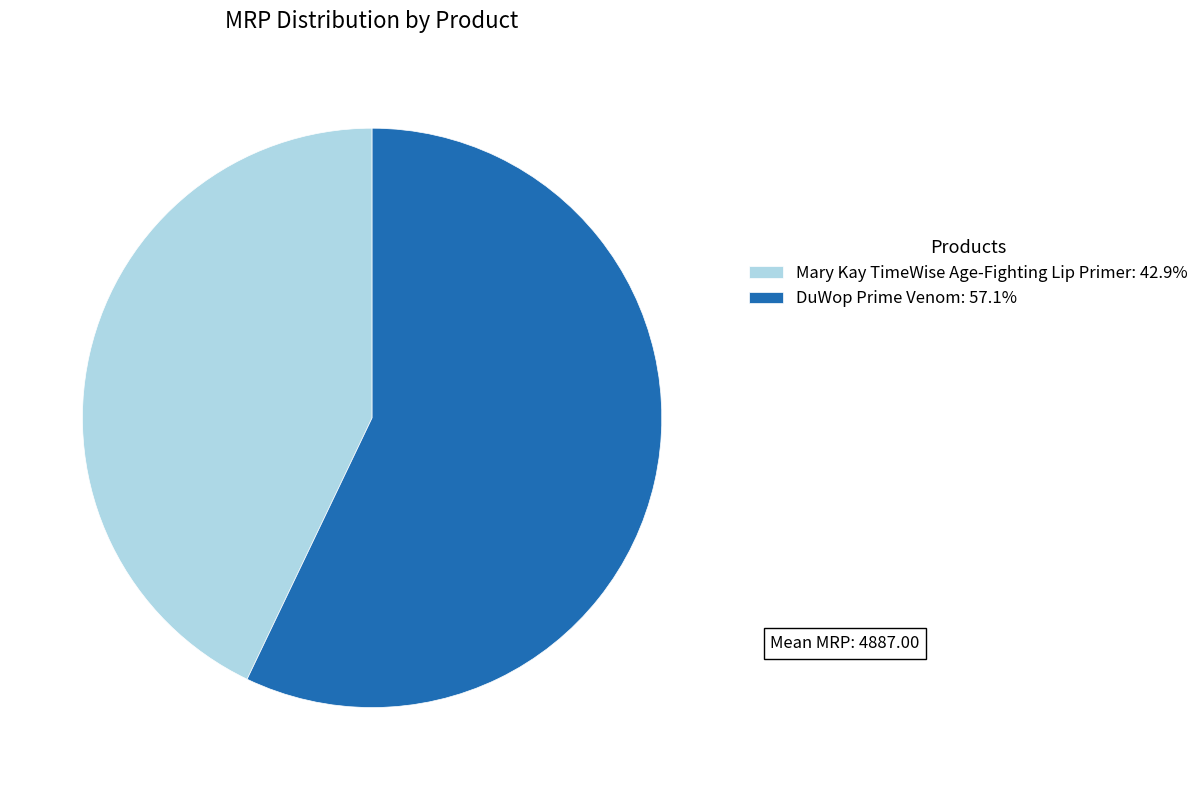

Combined, do DuWop Prime Venom: 57.1% and Mary Kay TimeWise Age-Fighting Lip Primer: 42.9% account for over 50%?

Yes